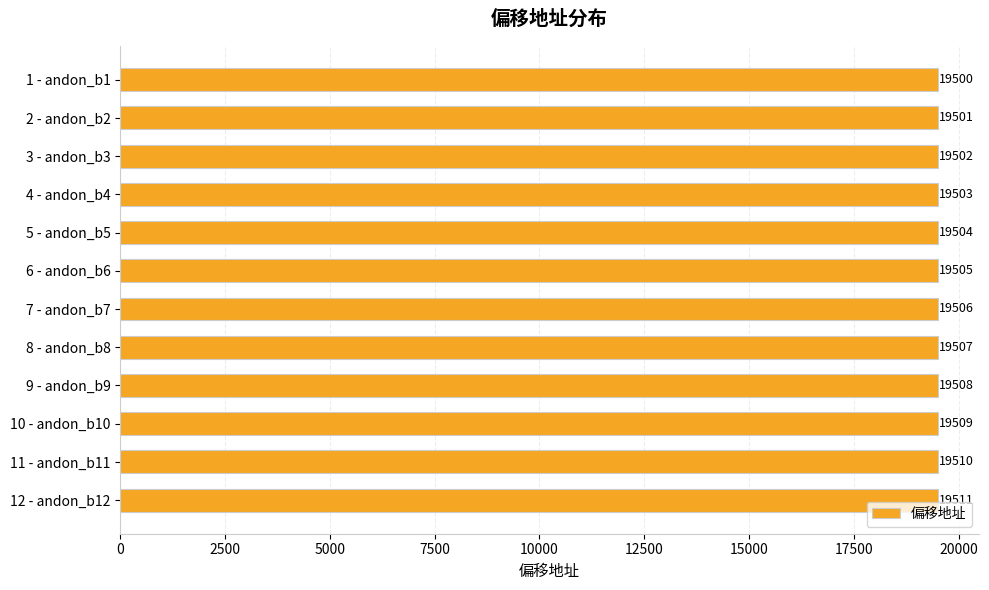

List the labels in order of value, smallest first.

1 - andon_b1, 2 - andon_b2, 3 - andon_b3, 4 - andon_b4, 5 - andon_b5, 6 - andon_b6, 7 - andon_b7, 8 - andon_b8, 9 - andon_b9, 10 - andon_b10, 11 - andon_b11, 12 - andon_b12